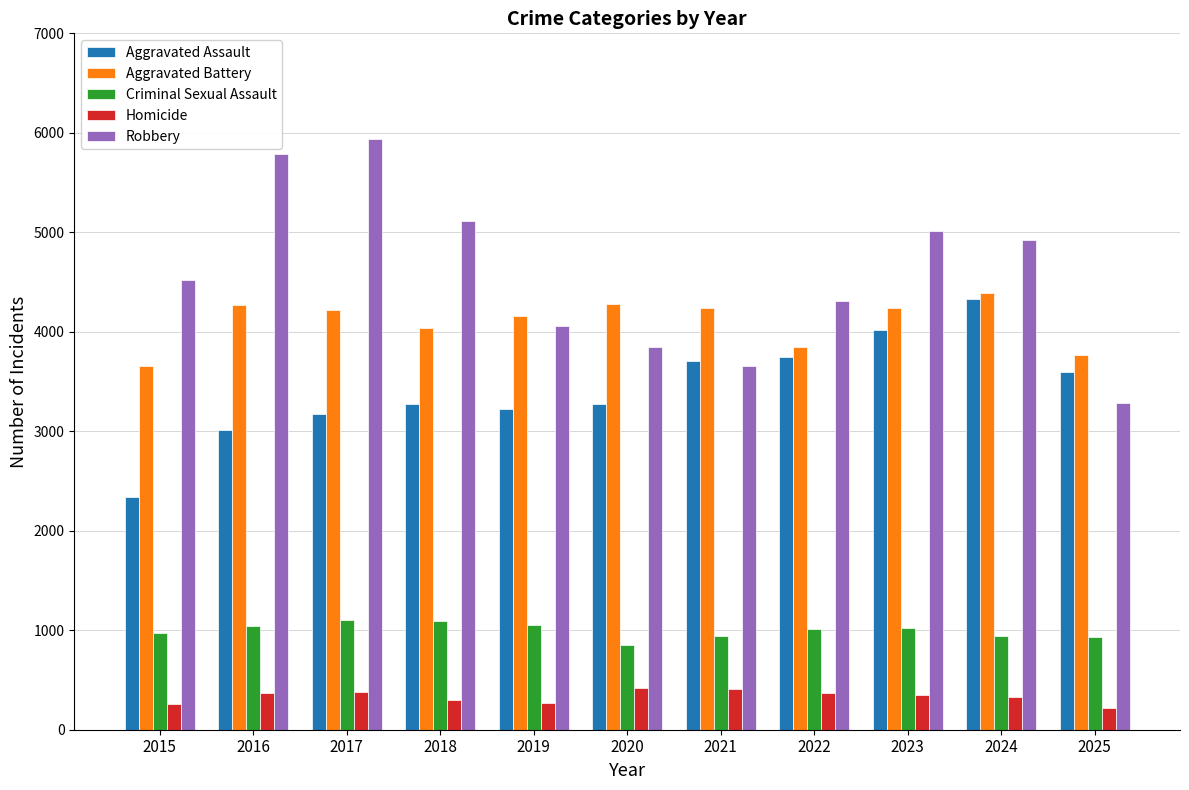

Rank the series at 2017 from lowest to highest value.

Homicide, Criminal Sexual Assault, Aggravated Assault, Aggravated Battery, Robbery